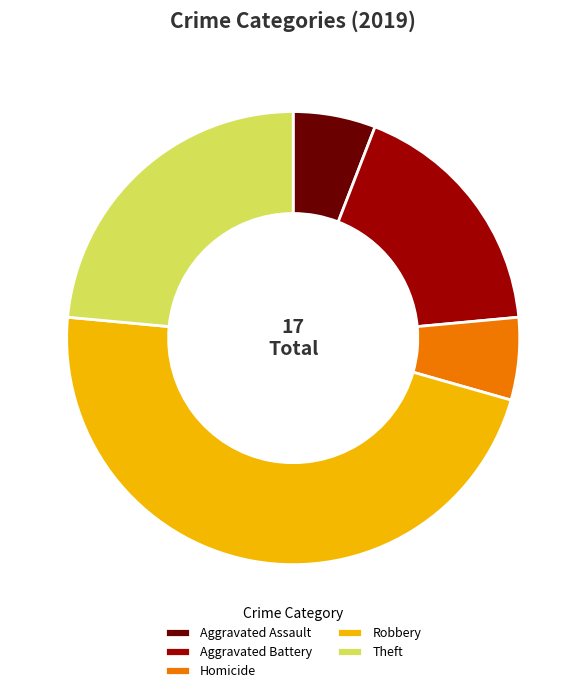

What is the largest slice in the pie chart?

Robbery